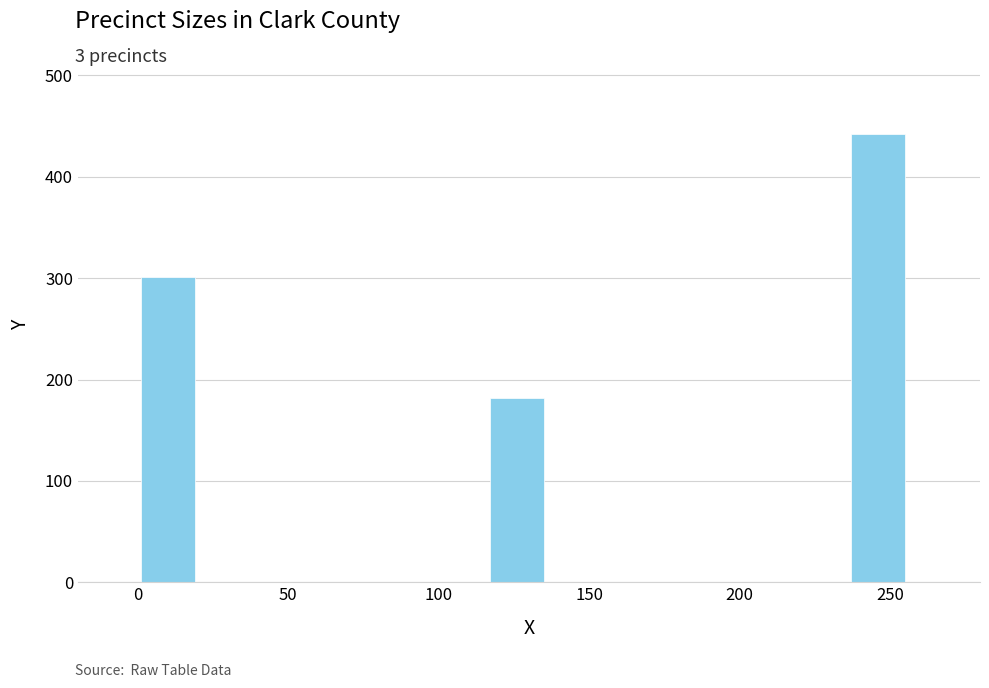

How many bars are there in total?

3